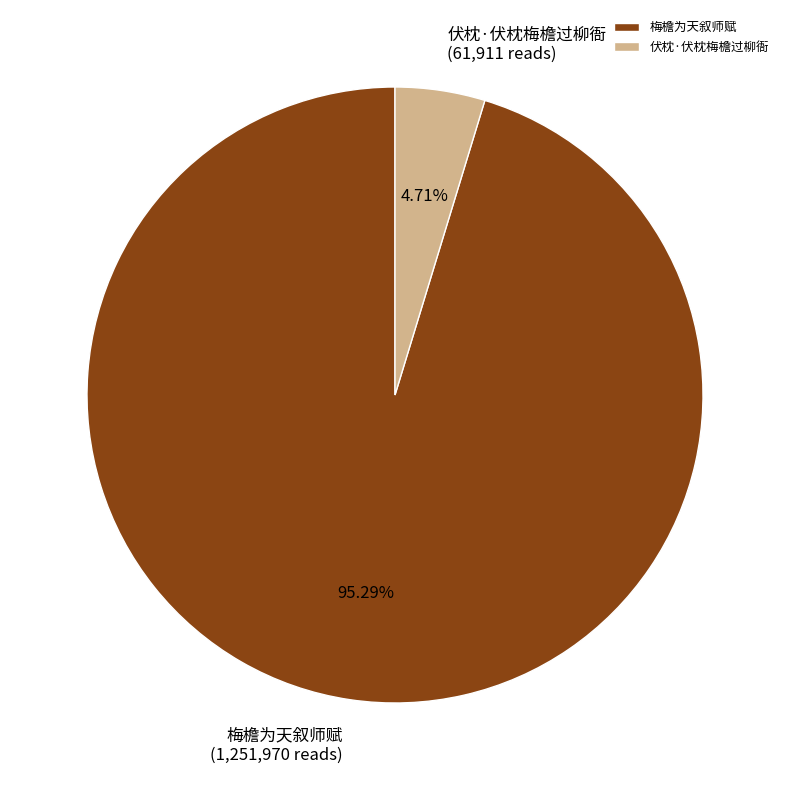

Rank the categories by value from lowest to highest.

伏枕·伏枕梅檐过柳衙, 梅檐为天叙师赋